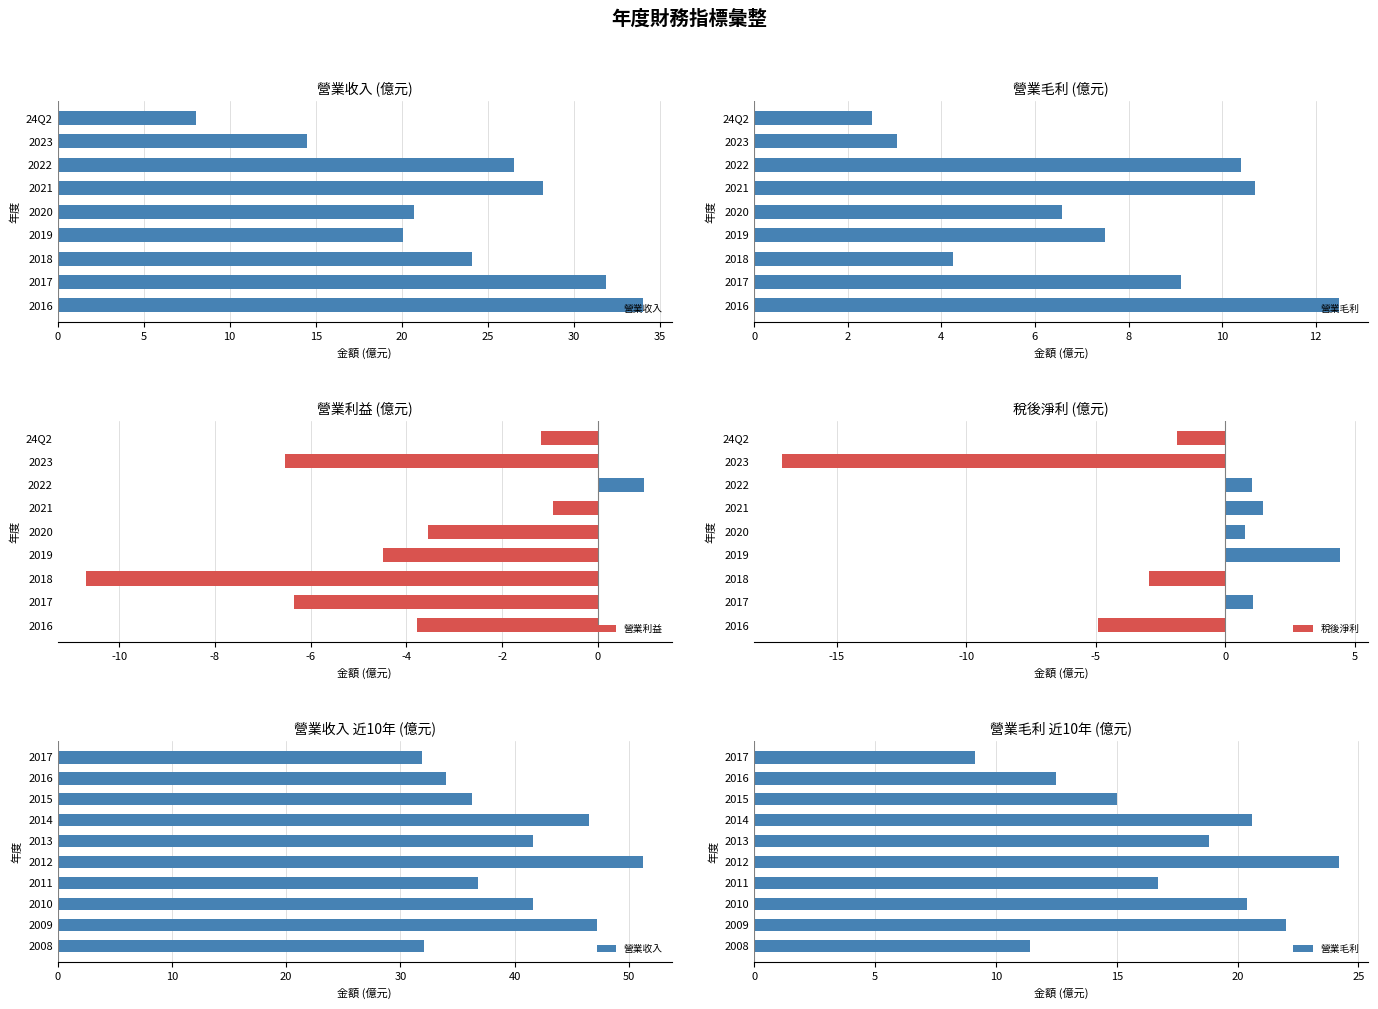

At which label does 營業利益 reach its peak?

2022